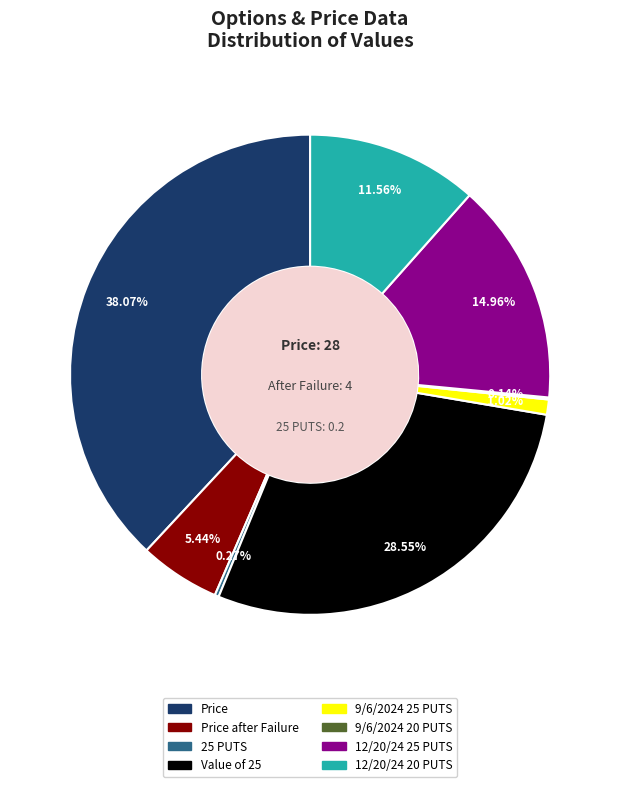

Is there any slice that represents more than half of the pie?

No